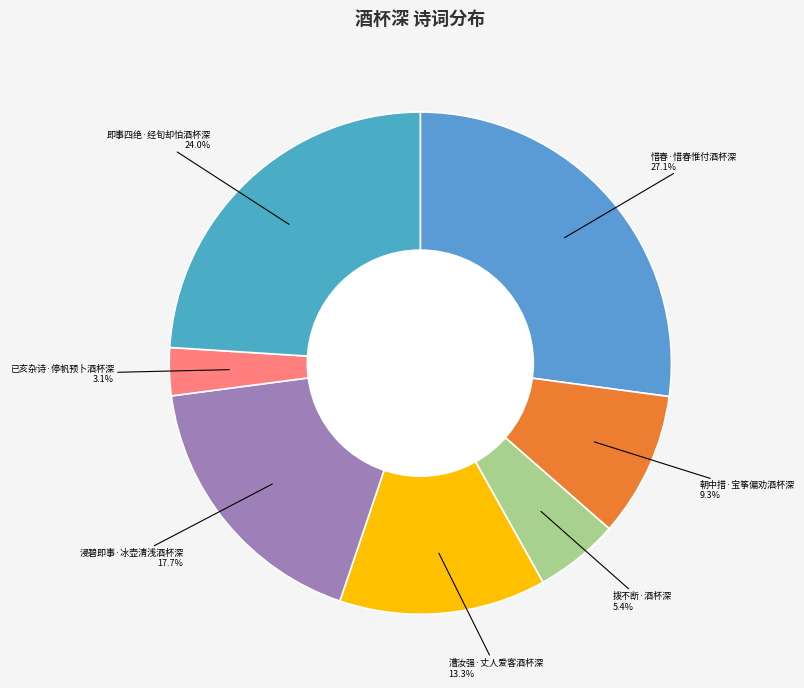

Approximately how many times larger is the value at 已亥杂诗·停帆预卜酒杯深 compared to 惜春·惜春惟付酒杯深?

0.1